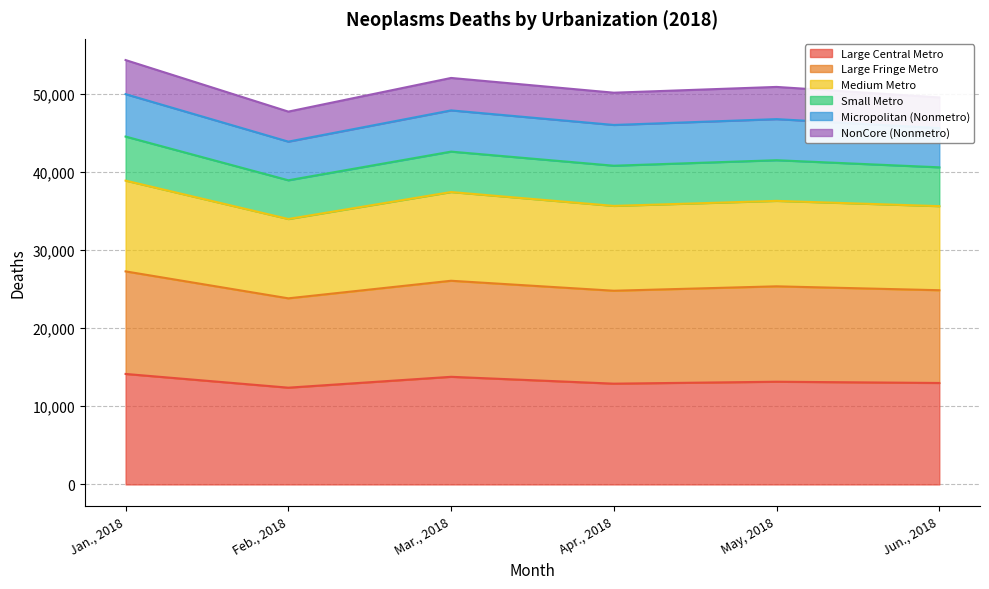

What is the label of the 4th point from the right?

Mar., 2018